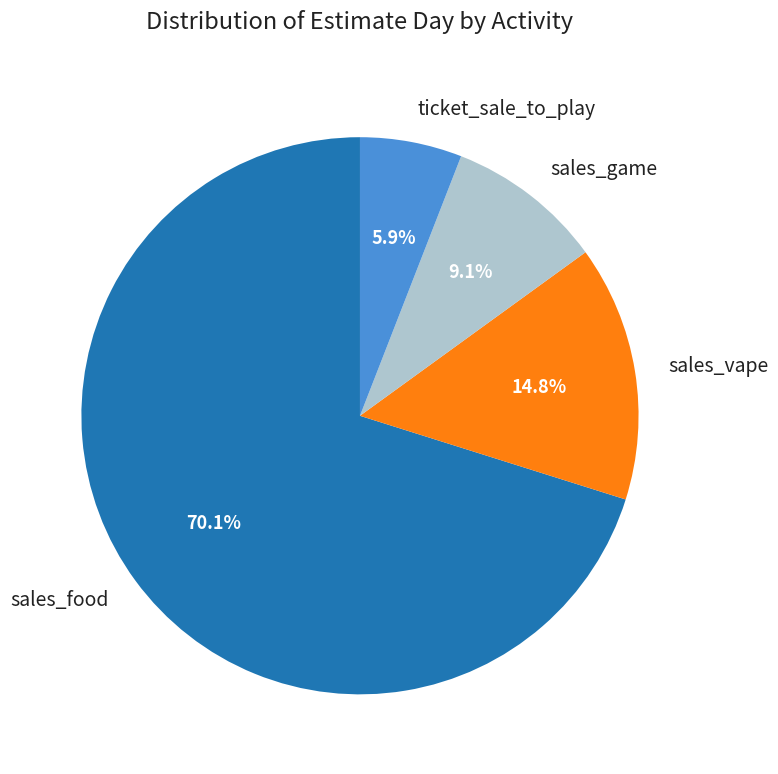

Which has a higher value, sales_food or ticket_sale_to_play?

sales_food